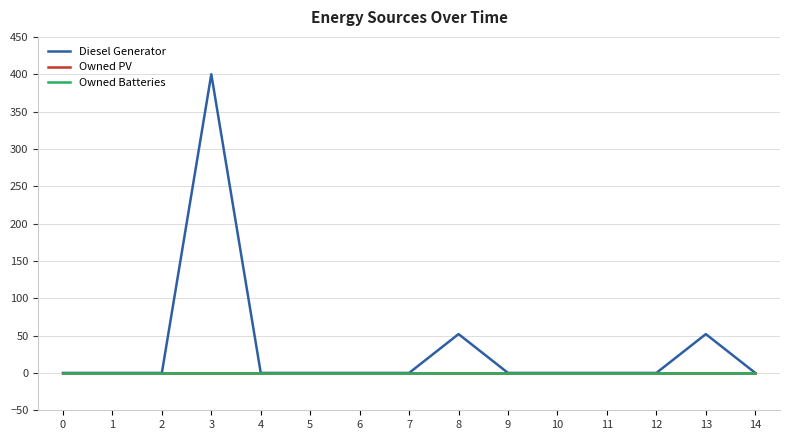

True or false: Owned Batteries and Owned PV intersect in this chart.

False